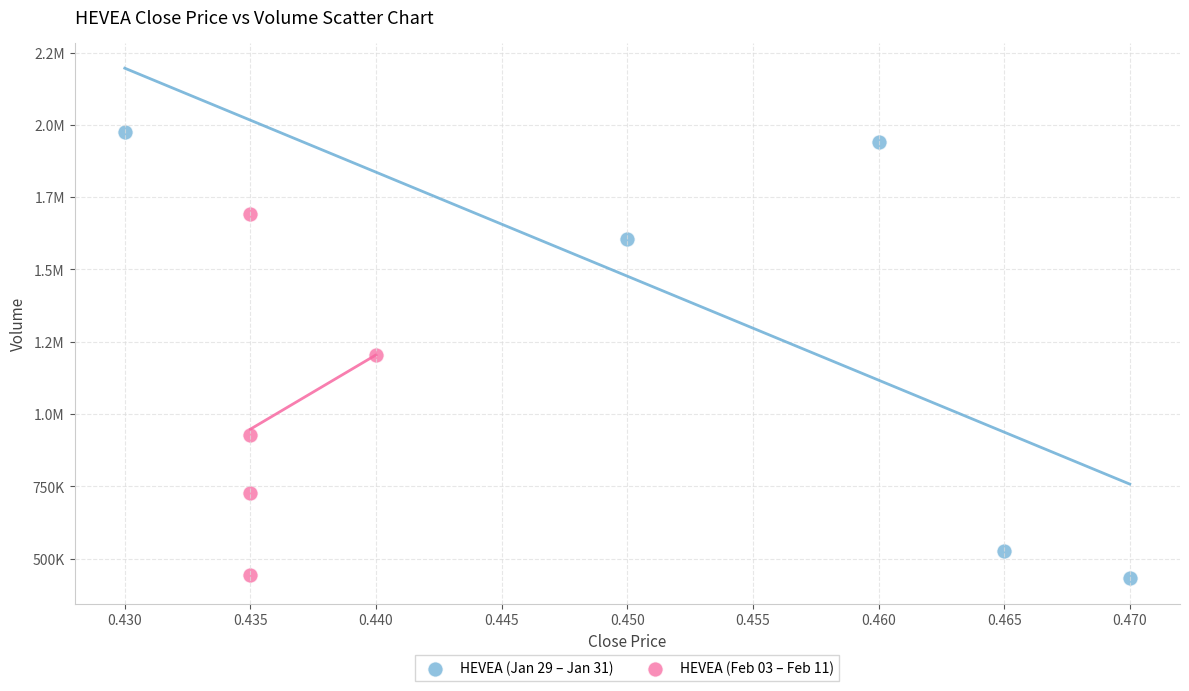

What are all the series names shown in the legend?

HEVEA (Jan 29 – Jan 31), HEVEA (Feb 03 – Feb 11)